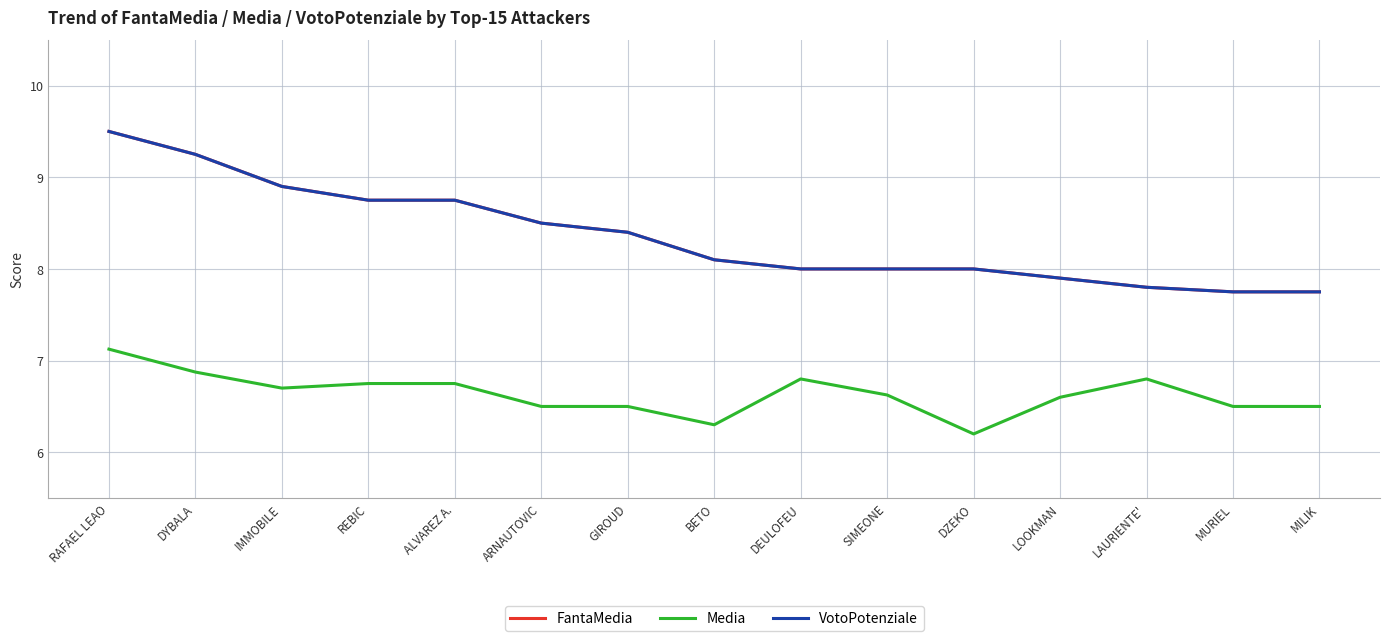

Does the chart have visible grid lines?

Yes